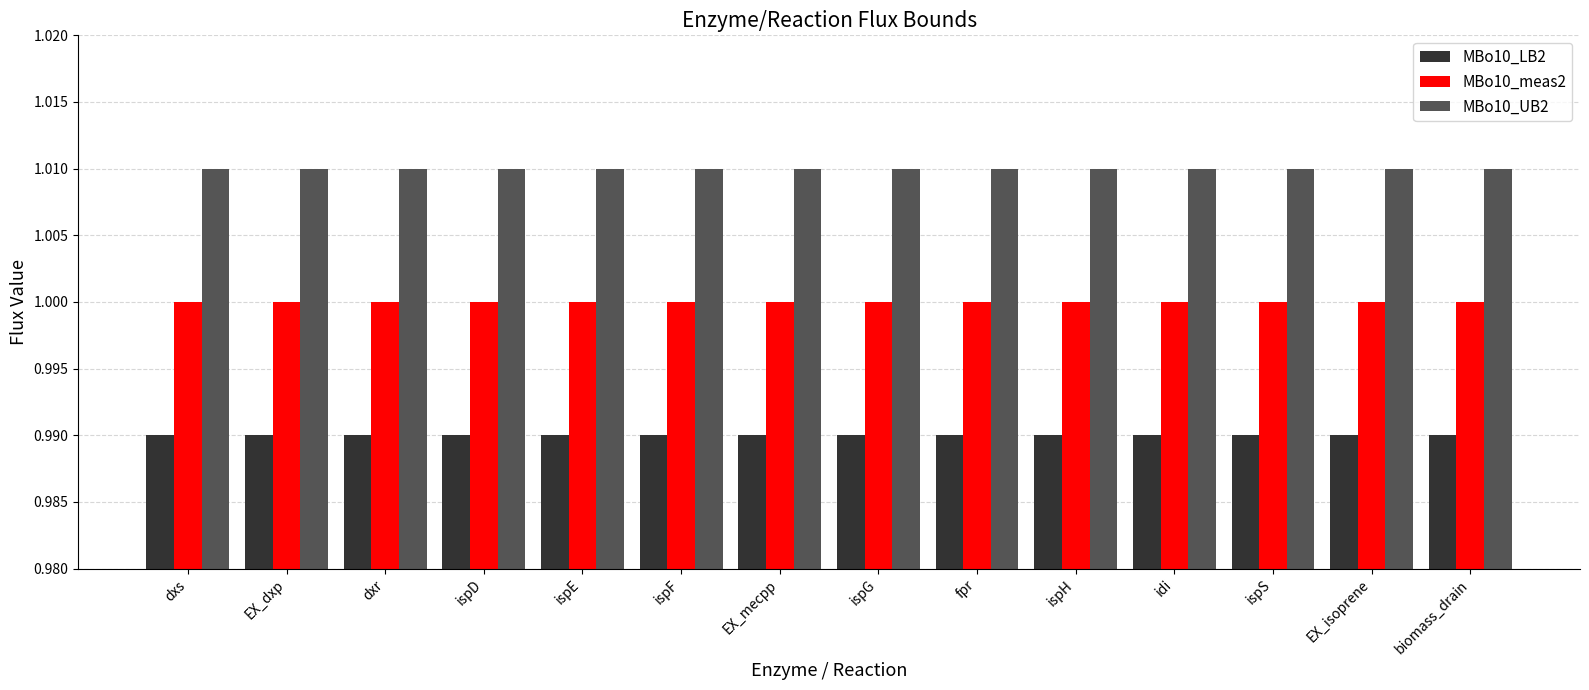

What are all the series names shown in the legend?

MBo10_LB2, MBo10_meas2, MBo10_UB2